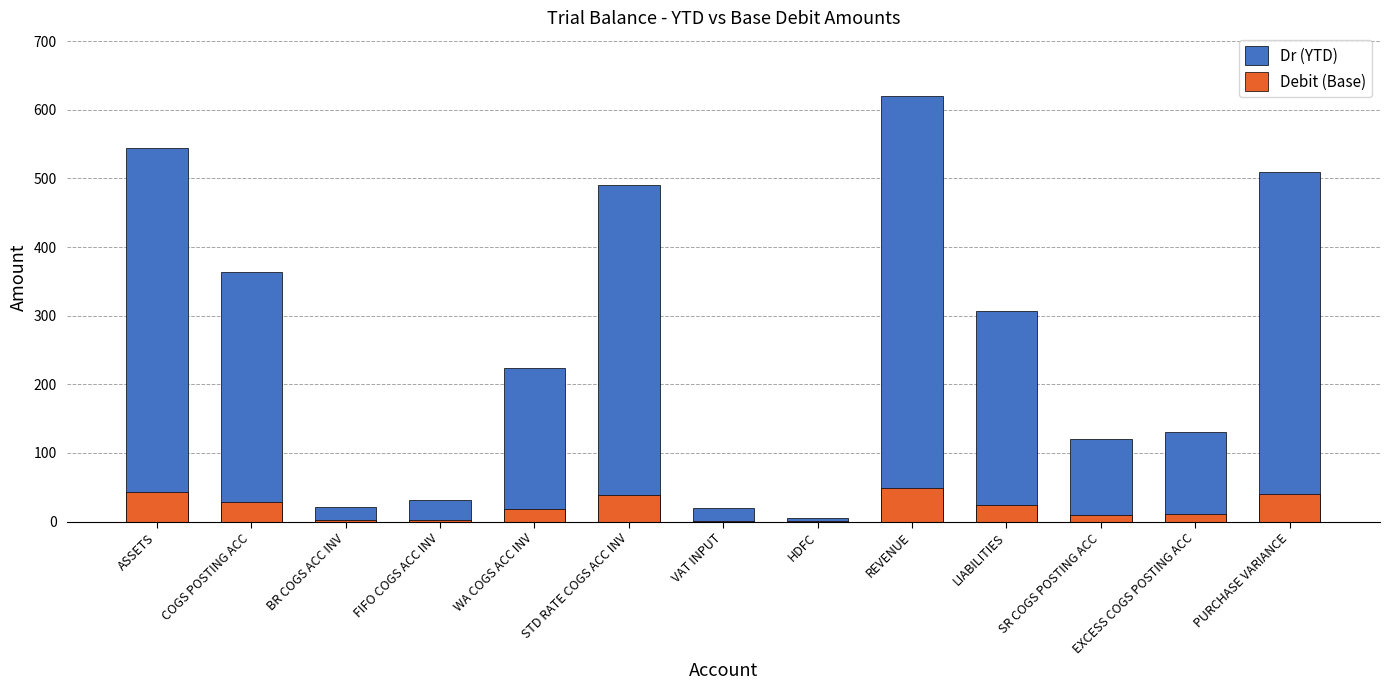

What is the highest value of the Dr (YTD) series?

620.0